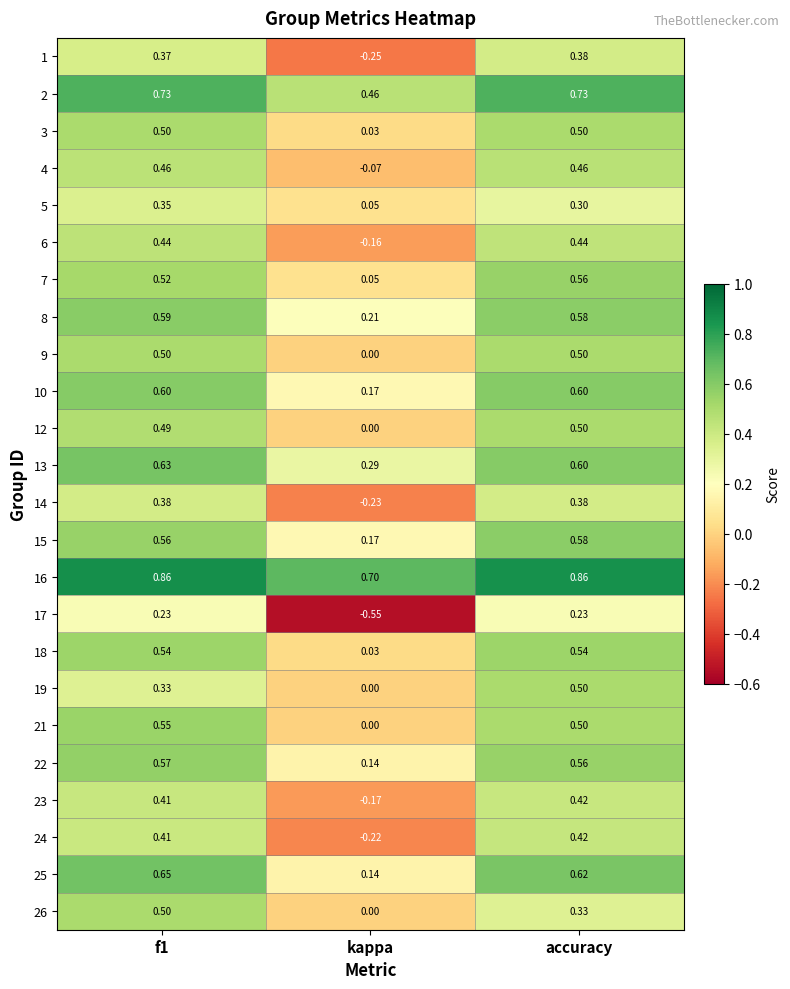

Which category has the lowest value across all series?

kappa